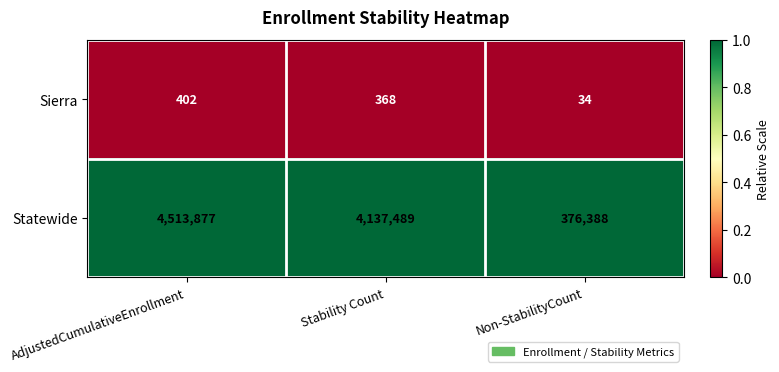

Reading left to right, extract all data points from this chart.

Sierra: 402	368	34
Statewide: 4513877	4137489	376388